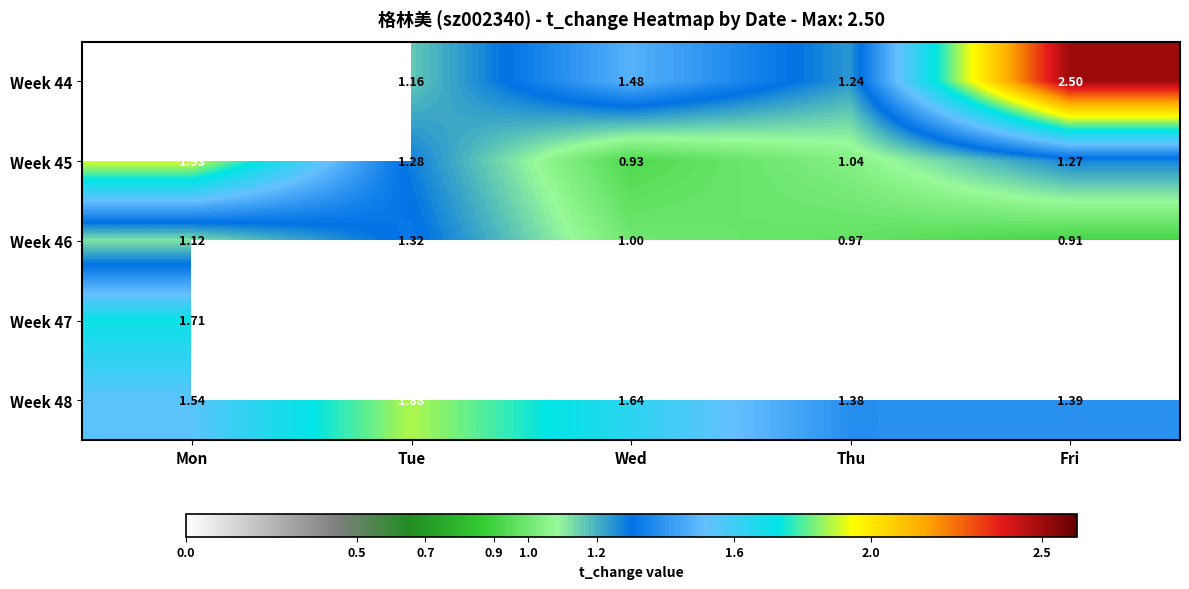

What is the difference between the maximum and minimum values in the Week 46 series?

0.4